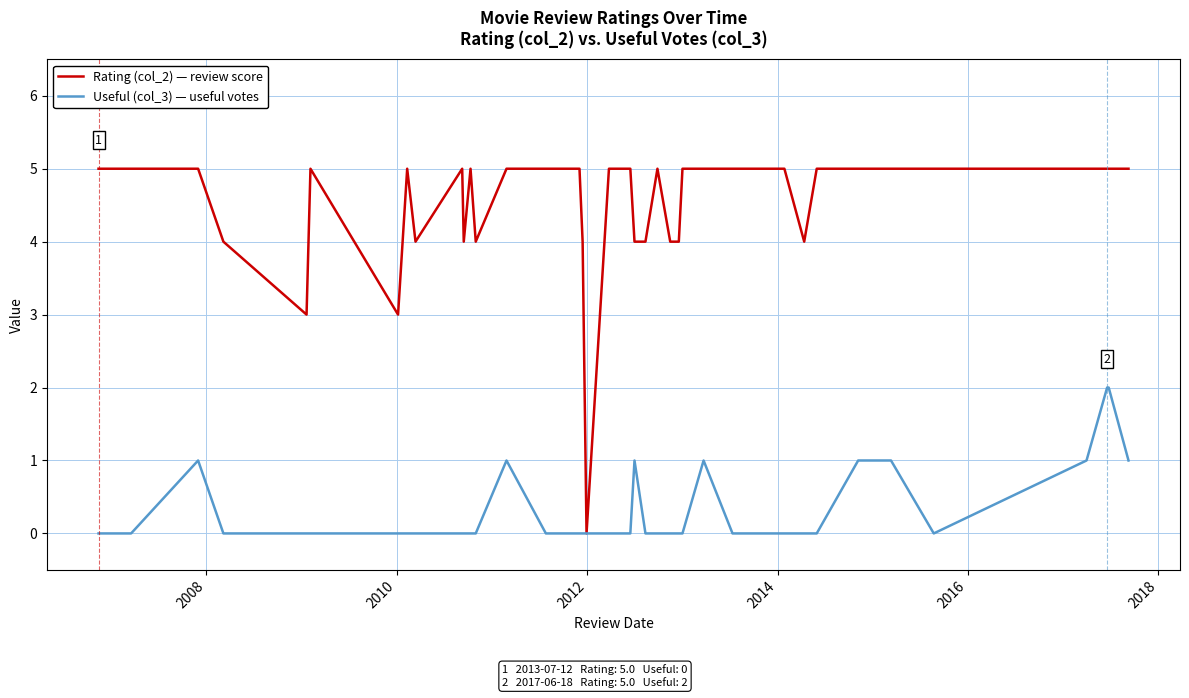

Which series has the largest total across all categories?

Rating (col_2) — review score